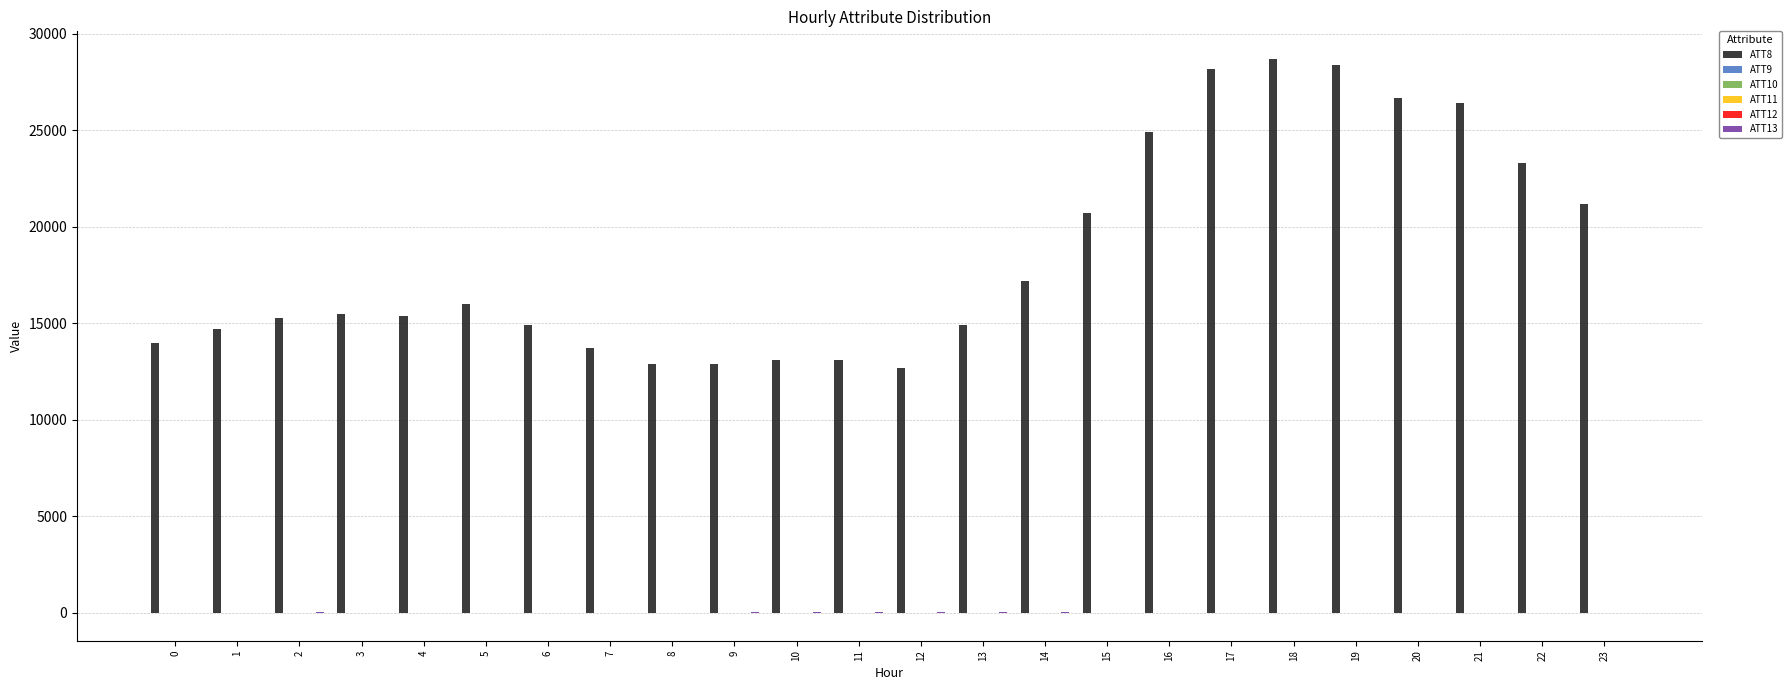

Which series has the widest spread of values?

ATT8